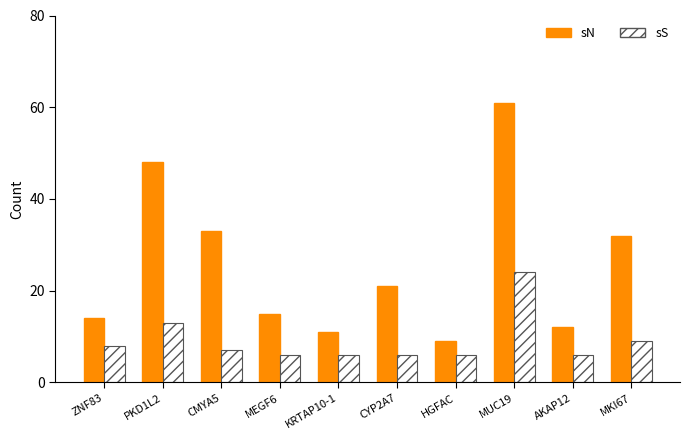

True or false: sN has a value of 10 at ZNF83.

False